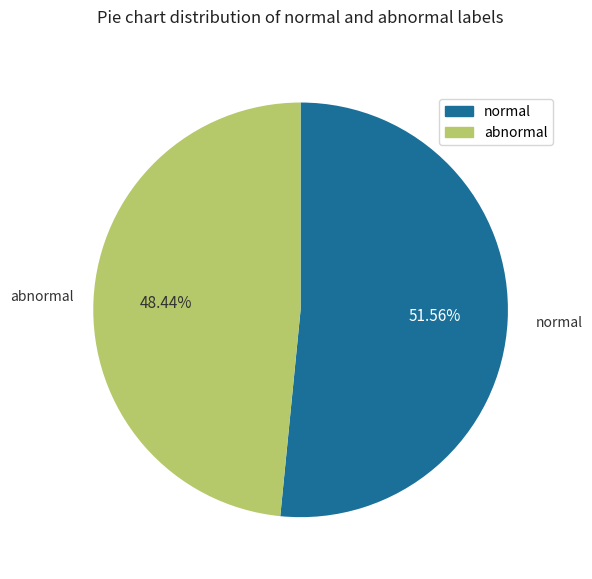

Count the number of slices in the pie.

2